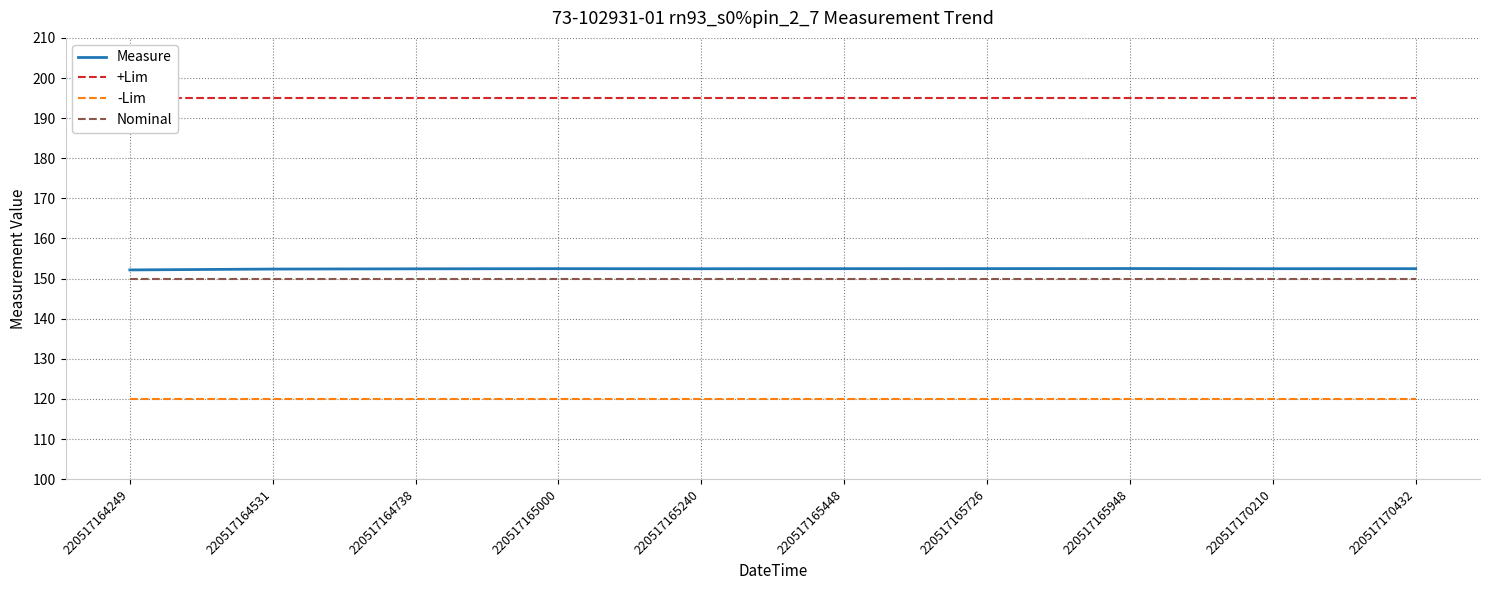

True or false: Measure and Nominal cross at least once.

False